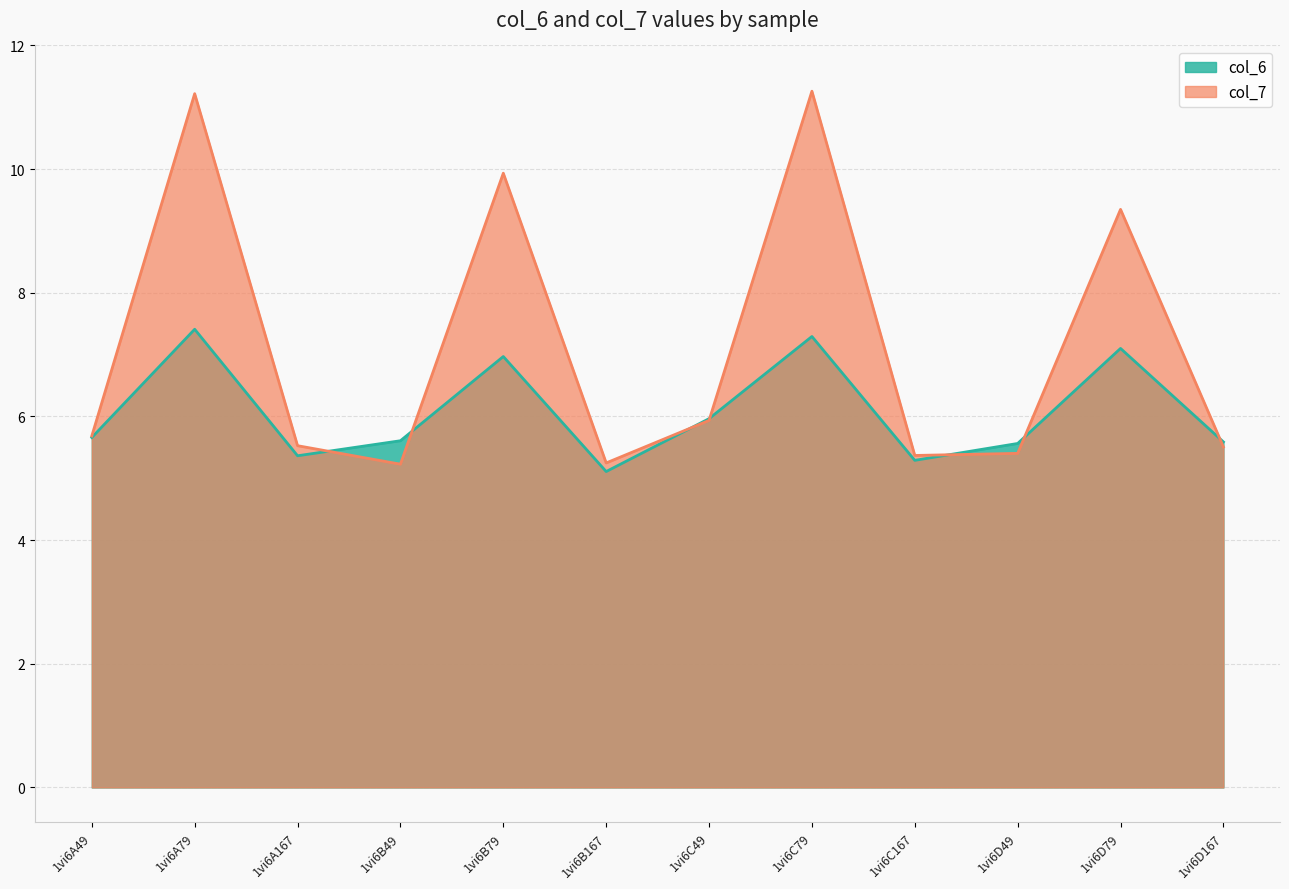

Which series has the largest total across all categories?

col_7